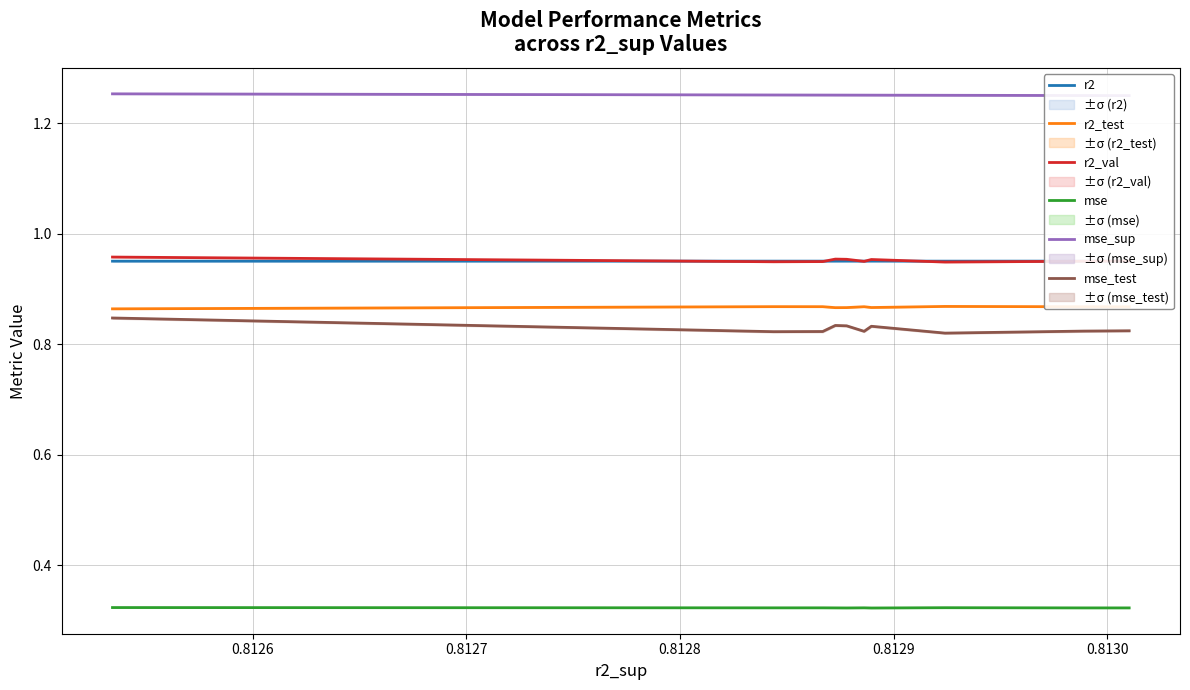

True or false: mse and r2 intersect in this chart.

False